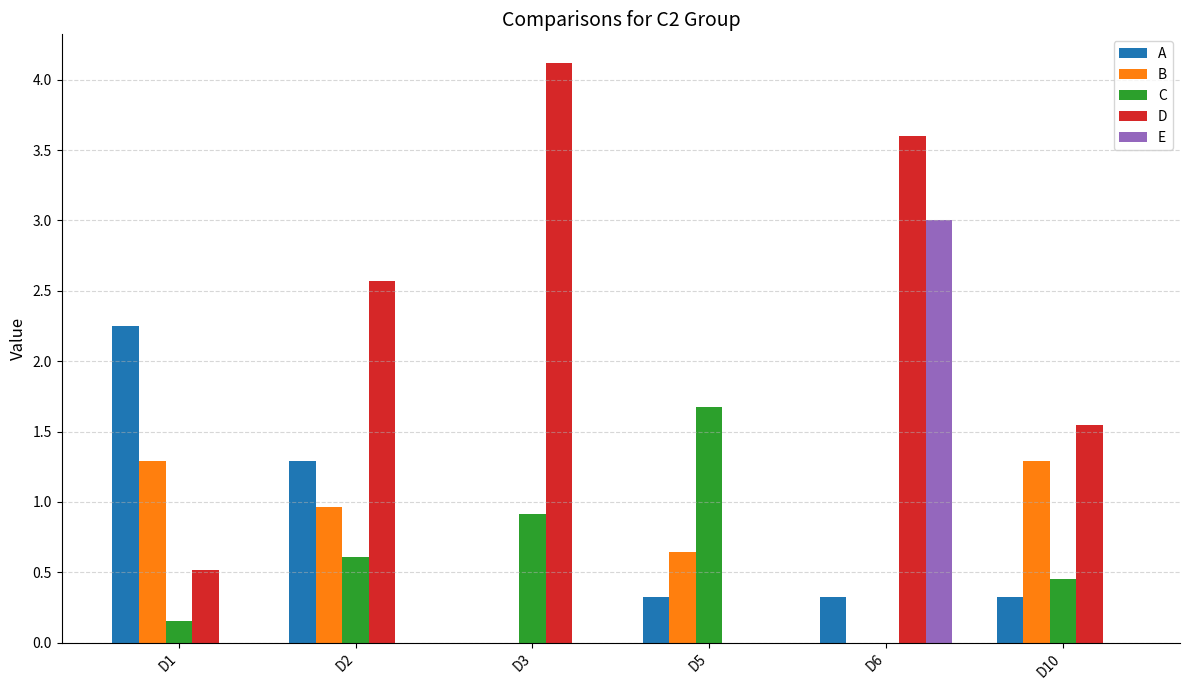

What is the total value across all series at D3?

5.0